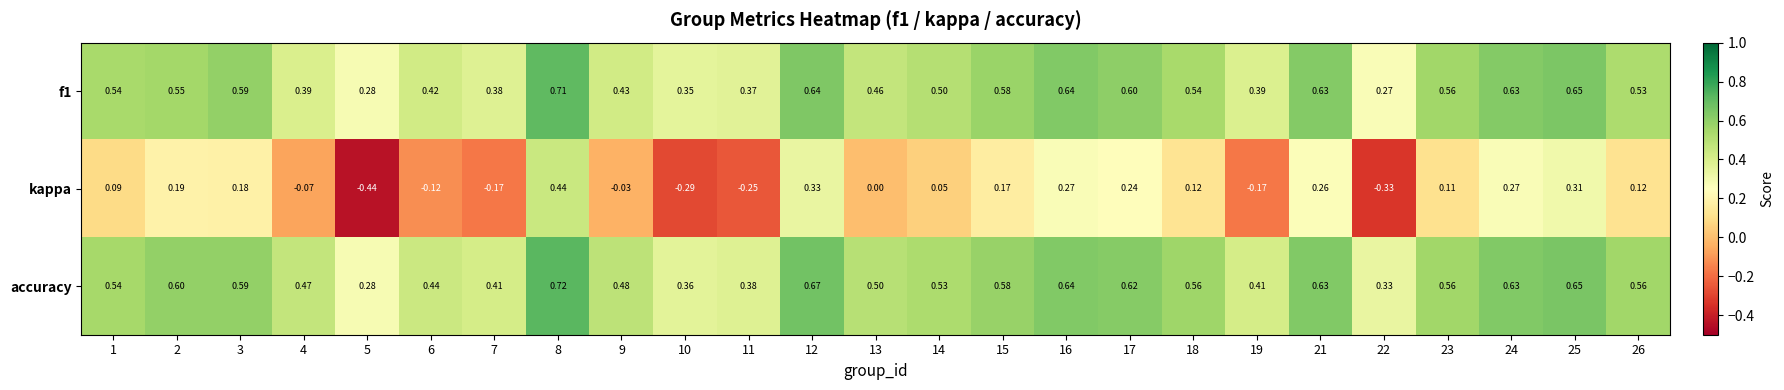

Rank the series at 4 from highest to lowest value.

accuracy, f1, kappa